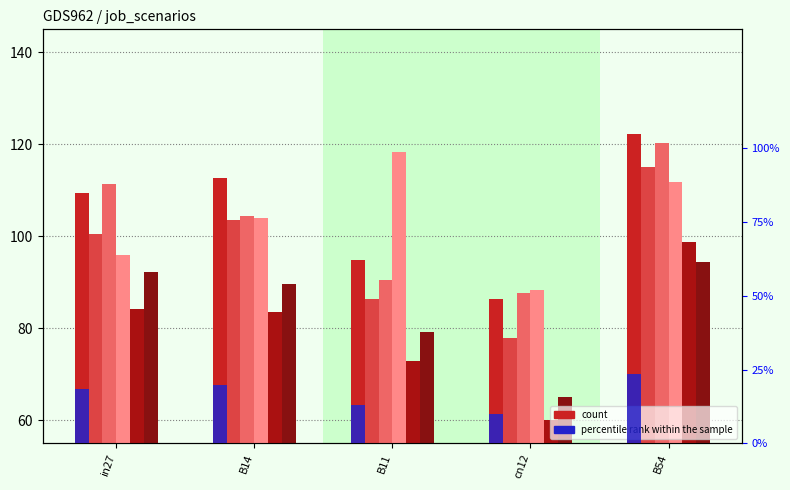

What is the sum of the job96_scenario1_190 values at in27 and B11?

201.9